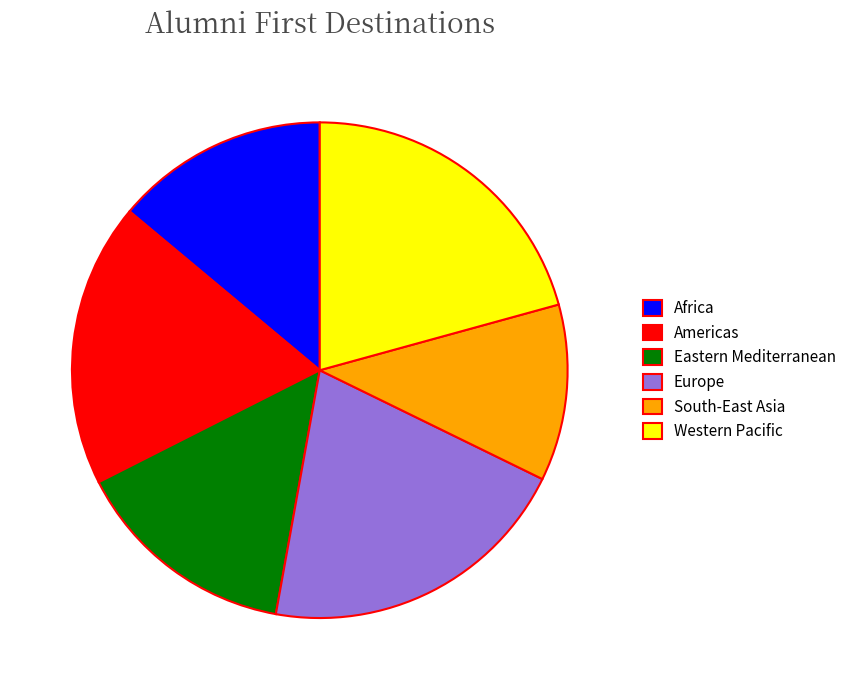

Count the number of slices in the pie.

6